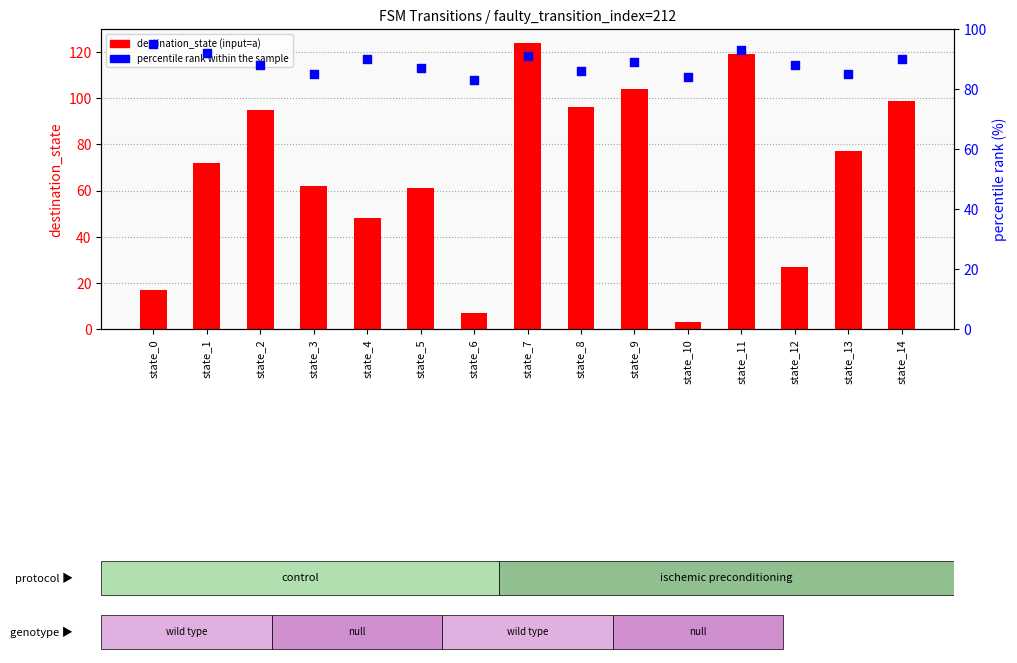

Which series contains the lowest Y value?

destination_state (input=a)